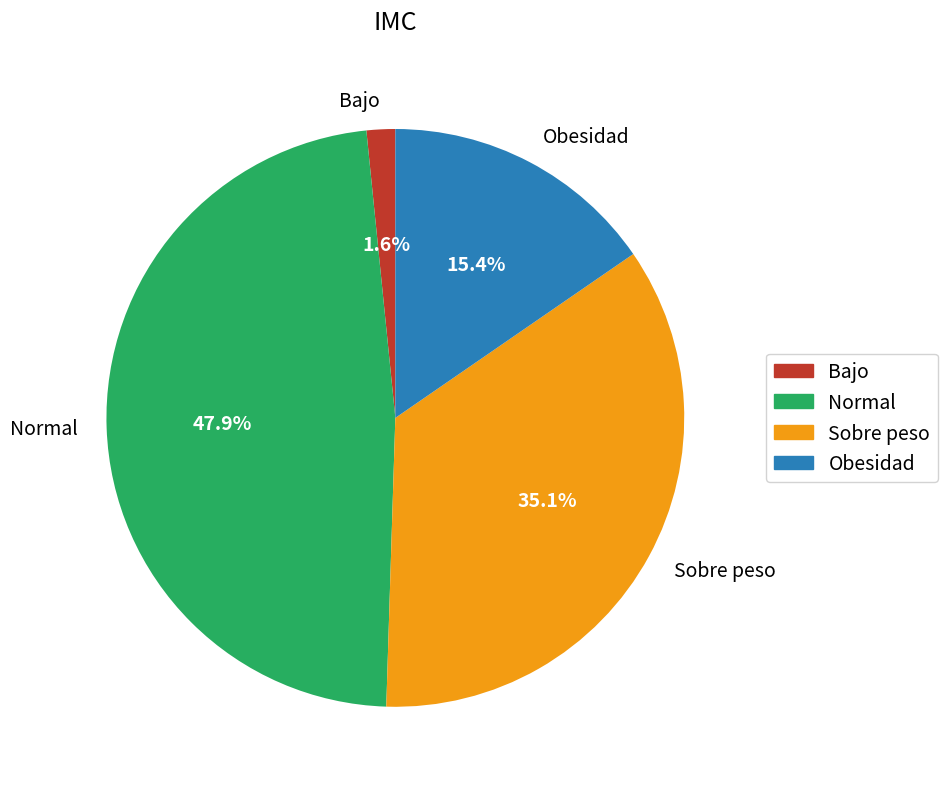

Which slice is the largest?

Normal